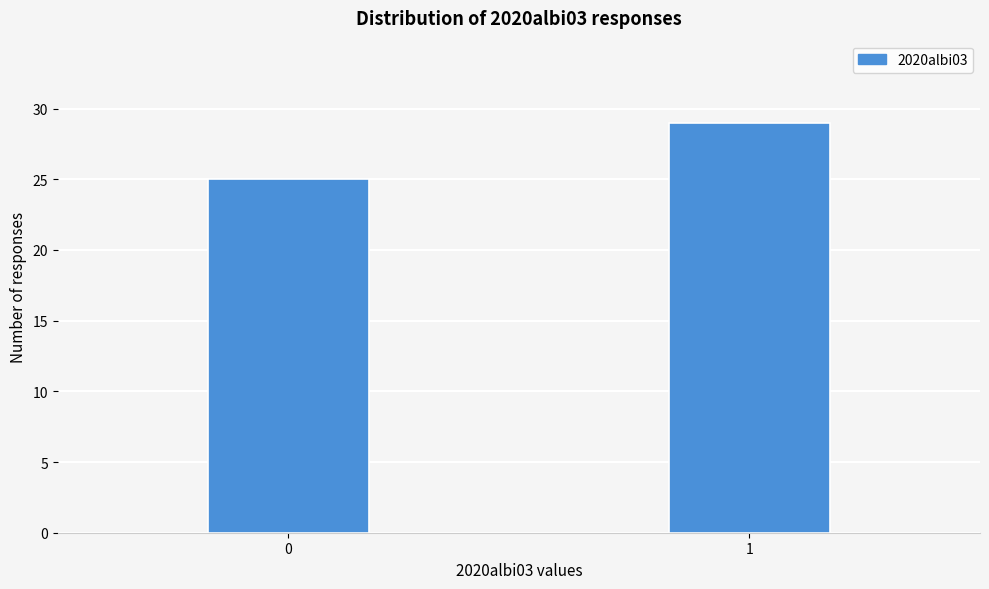

Reading left to right, transcribe all the data shown in this chart.

25	29